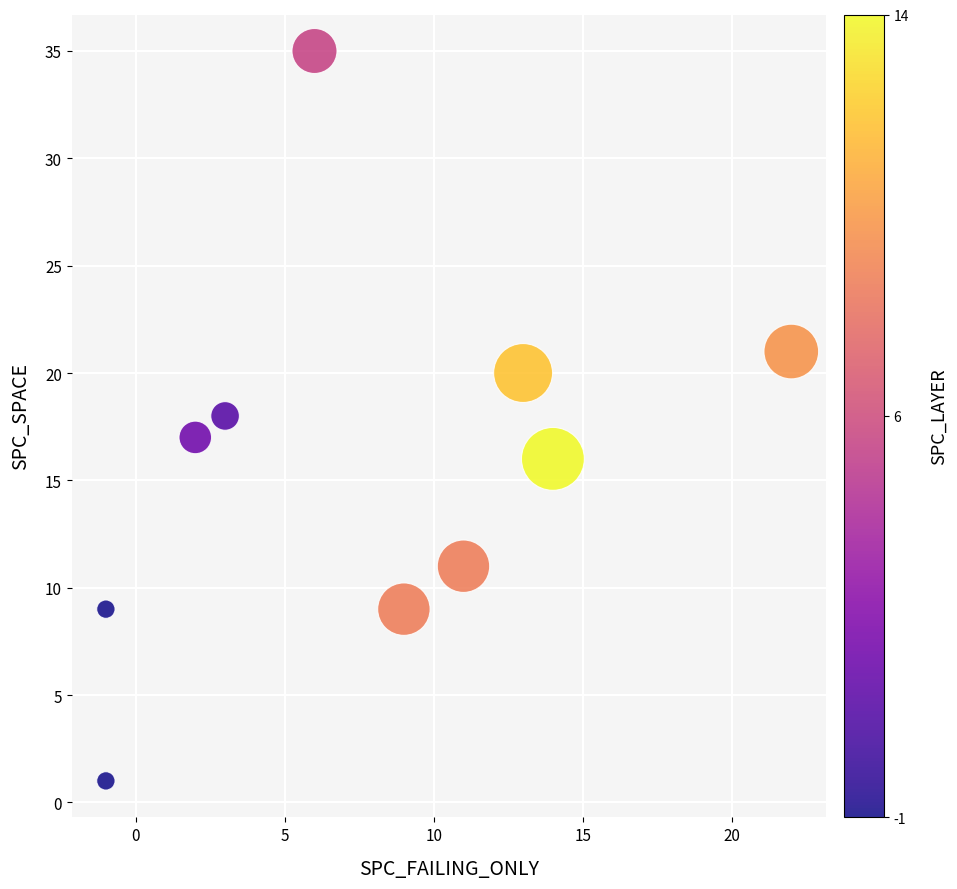

What is the average X value?

8